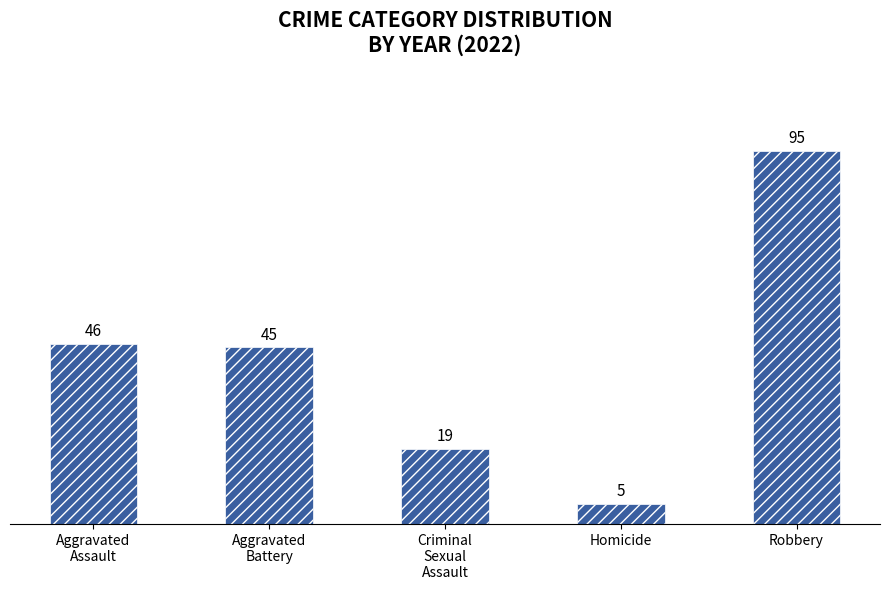

Does the chart contain stacked bars?

No